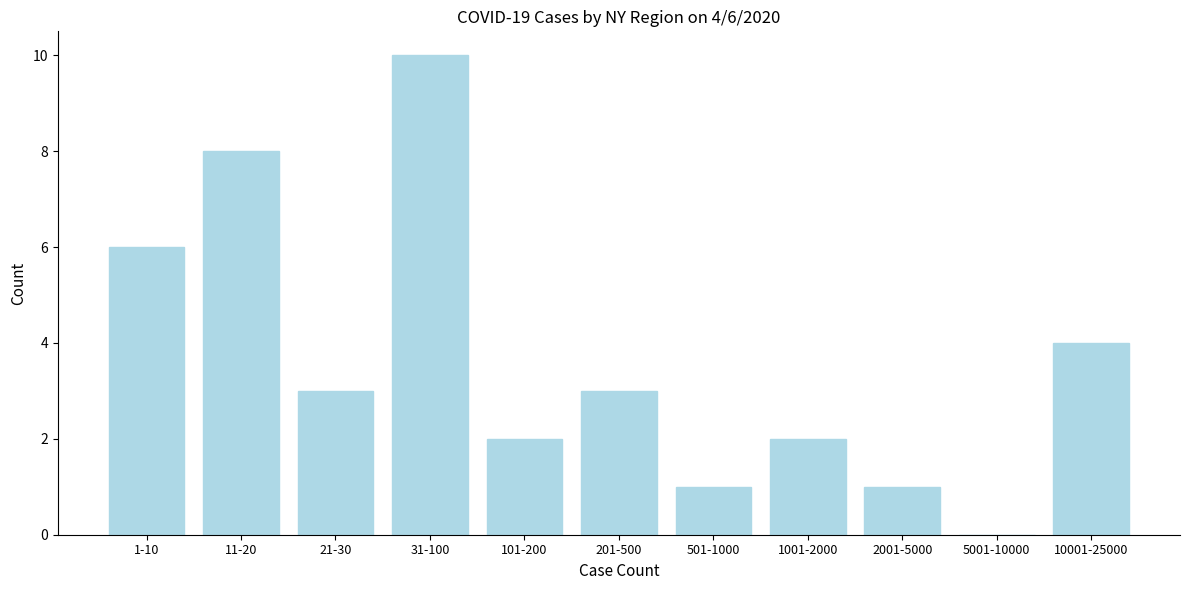

Reading right to left, extract all data points from this chart.

10001-25000=4	5001-10000=0	2001-5000=1	1001-2000=2	501-1000=1	201-500=3	101-200=2	31-100=10	21-30=3	11-20=8	1-10=6